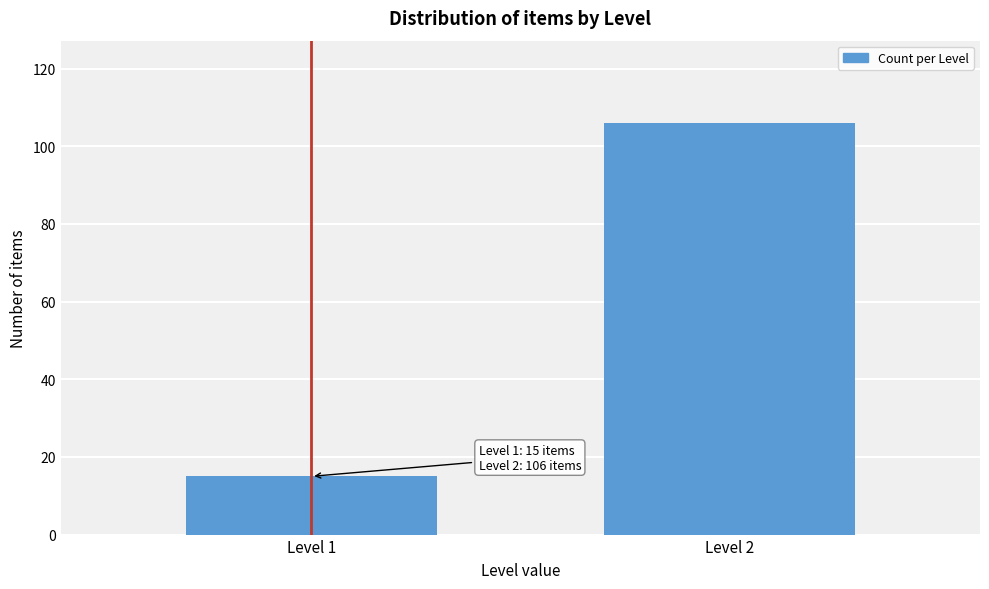

Reading right to left, what are all the values shown in this chart?

Level 2=106	Level 1=15